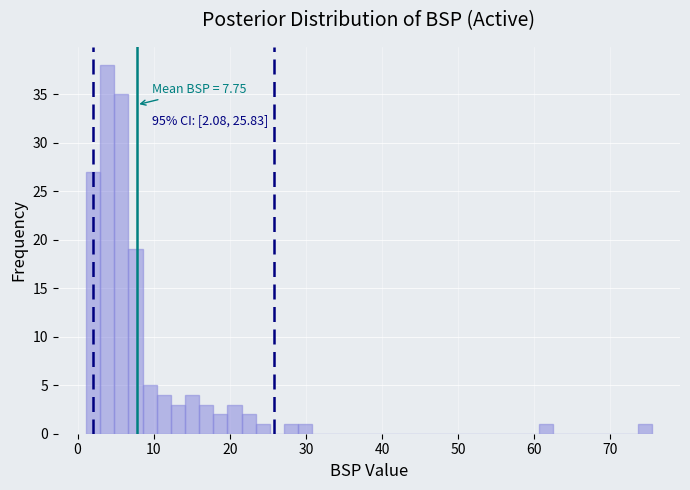

Around what value on the x-axis is the tallest bar? Give the approximate position of its centre, as read against the axis.

4